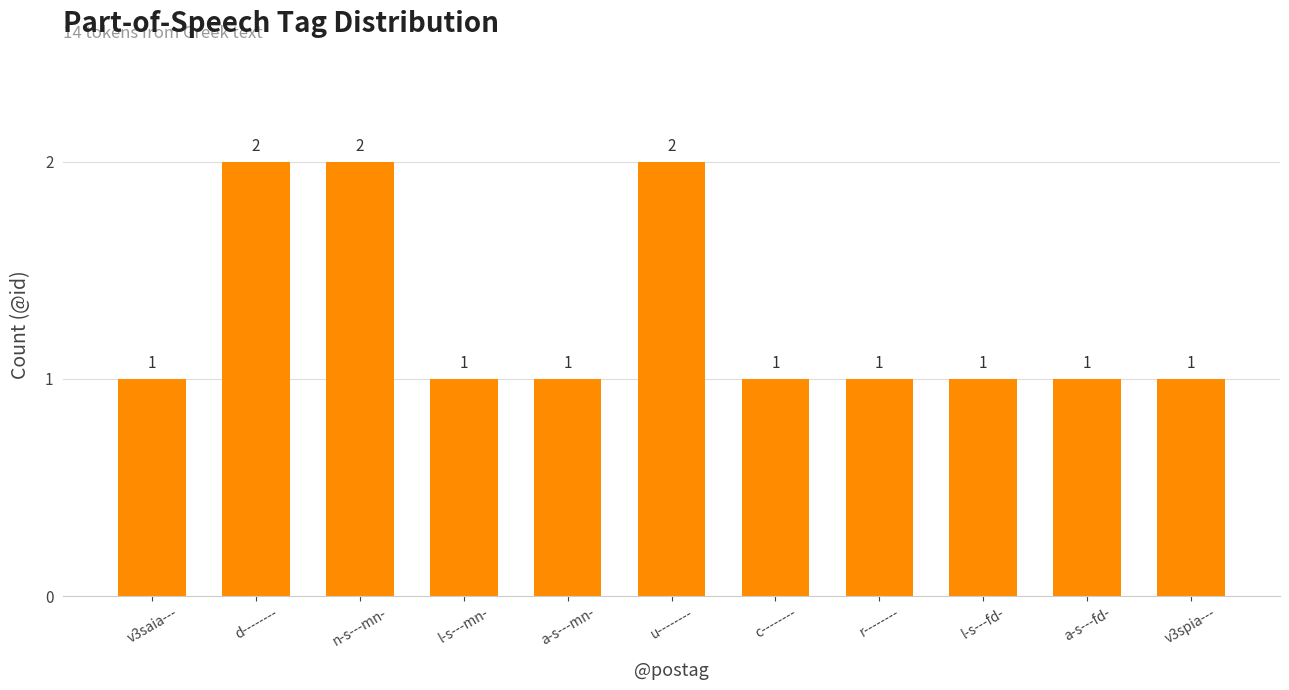

What is the sum of all values?

14